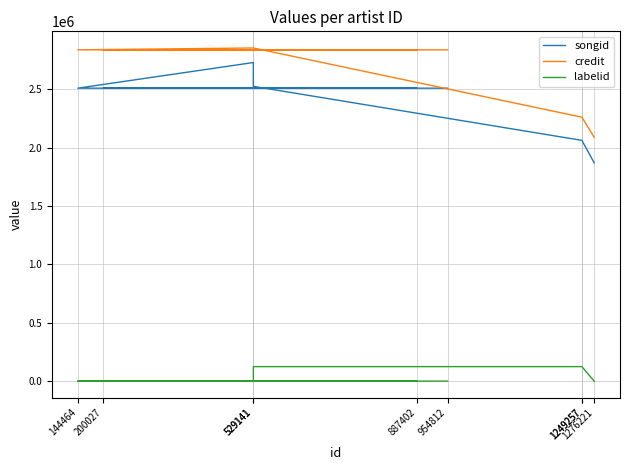

Reading left to right, extract all data points from this chart.

songid: 1276221=1869204	1249257=2061309	1249257=2061309	529141=2524084	529141=2727801	144464=2508185	887402=2508185	200027=2508185	954812=2508185
credit: 1276221=2087684	1249257=2259873	1249257=2259873	529141=2852248	529141=2852248	144464=2836456	887402=2836456	200027=2836456	954812=2836456
labelid: 1276221=0	1249257=124212	1249257=124212	529141=124212	529141=0	144464=0	887402=0	200027=0	954812=0